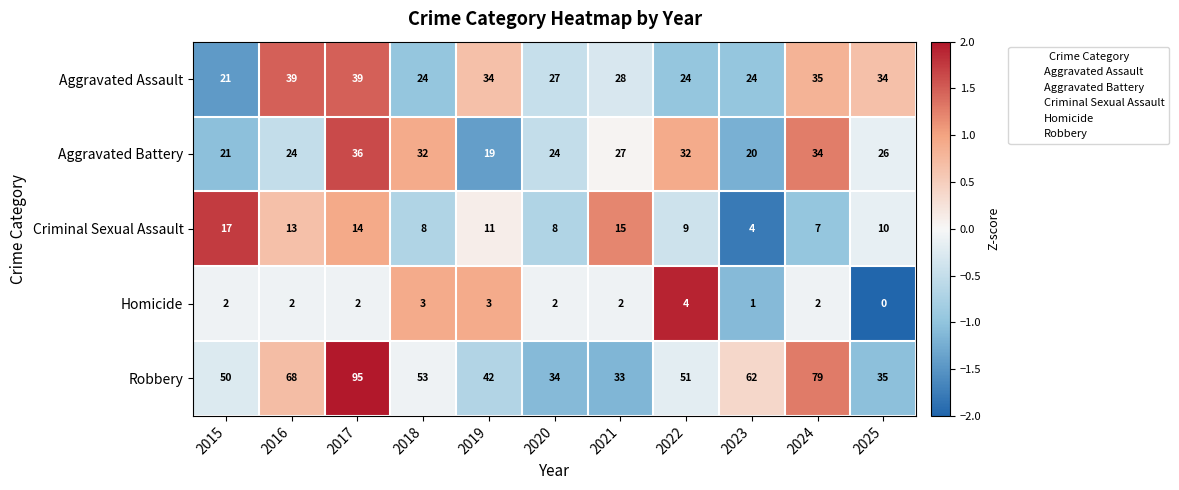

Which series changed the most between 2019 and 2024?

Robbery